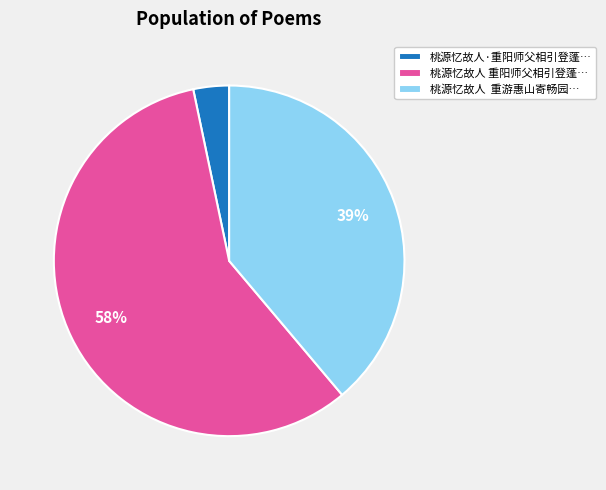

Is it true that 桃源忆故人·重阳师父相引登蓬… is 3% of the pie?

True